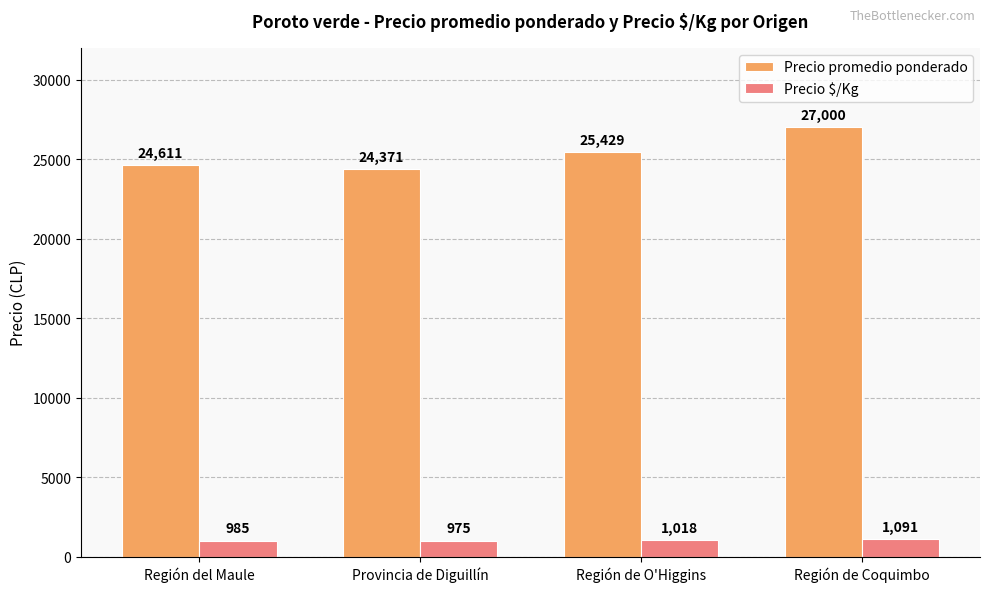

Which label corresponds to the largest value in the chart?

Región de Coquimbo